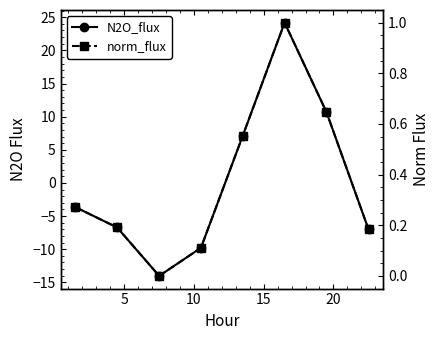

What is the total value across all series at 5?

-6.5